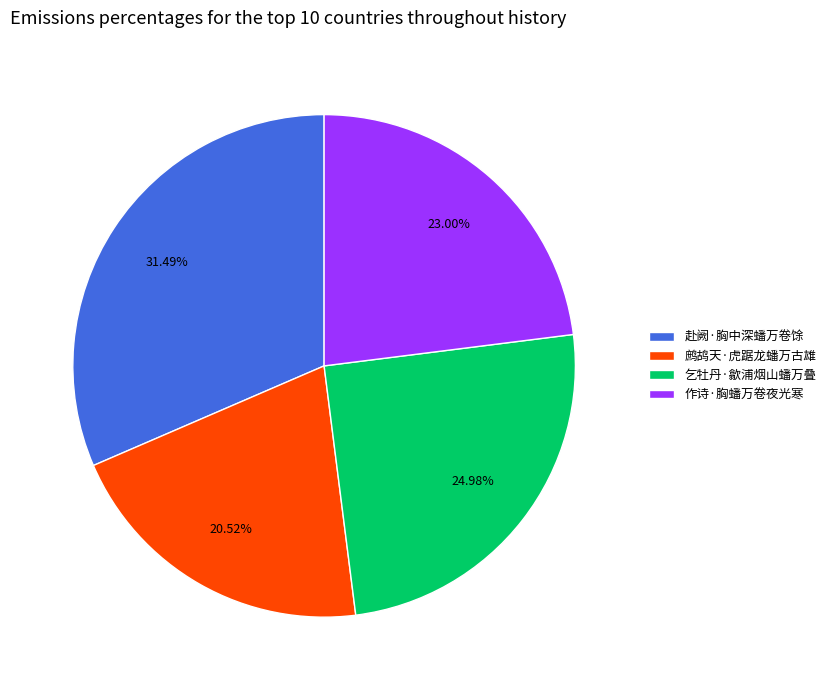

To the nearest percent, what percentage of the pie is 乞牡丹·歙浦烟山蟠万叠?

25%